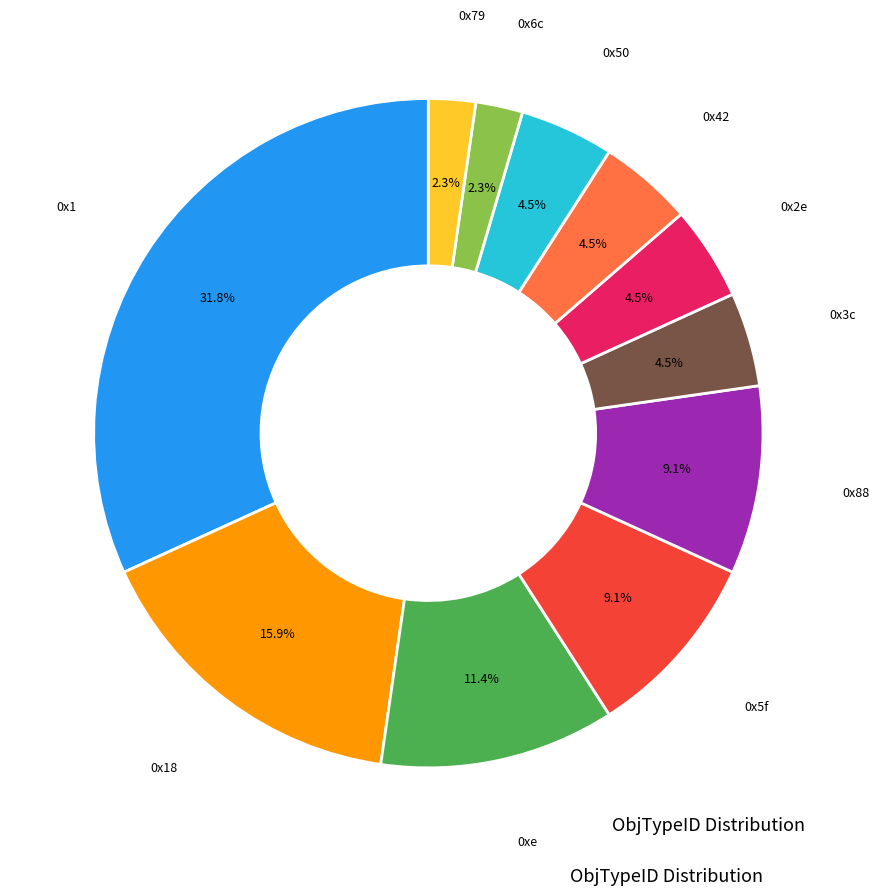

Does 0x50 represent more than half of the total?

No